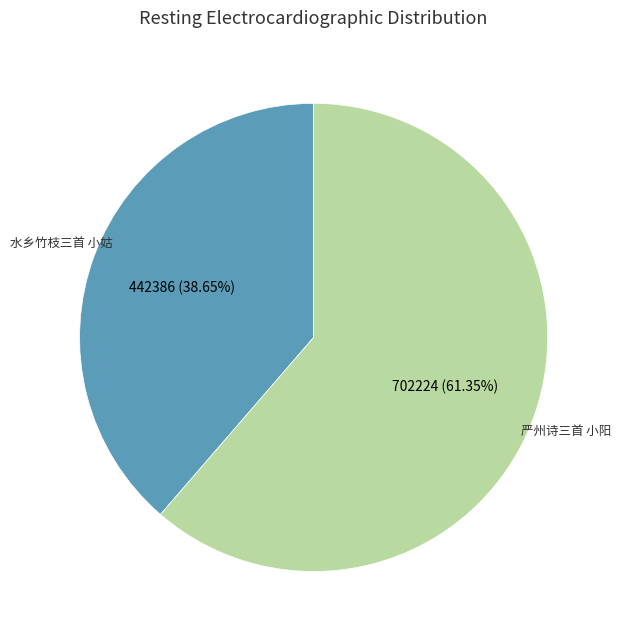

What is the smallest slice in the pie chart?

水乡竹枝三首 小姑